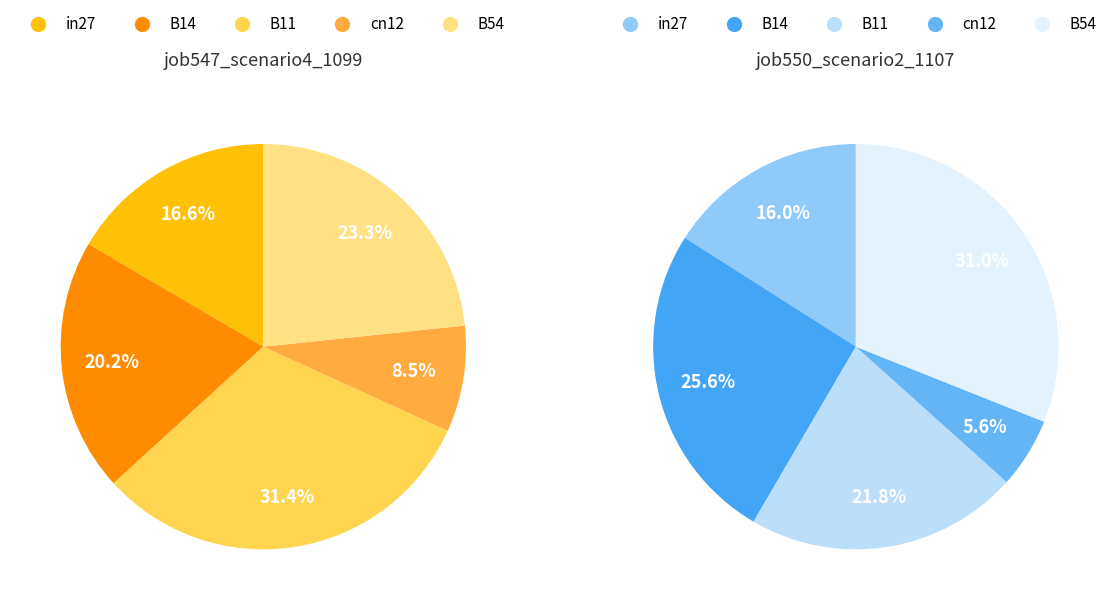

To the nearest percent, what percentage of the pie is cn12?

8%